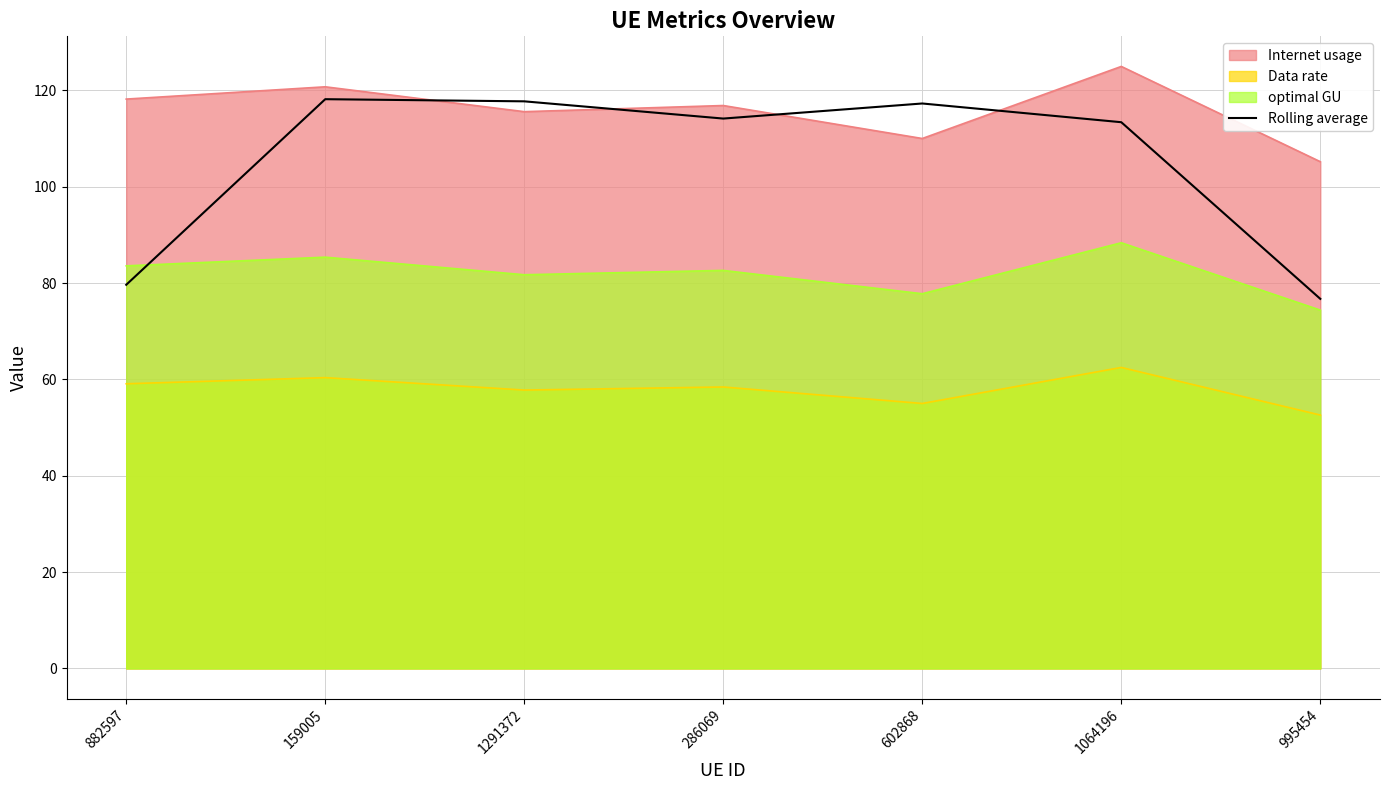

What is the difference between the maximum and second lowest values in the Data rate series?

7.5